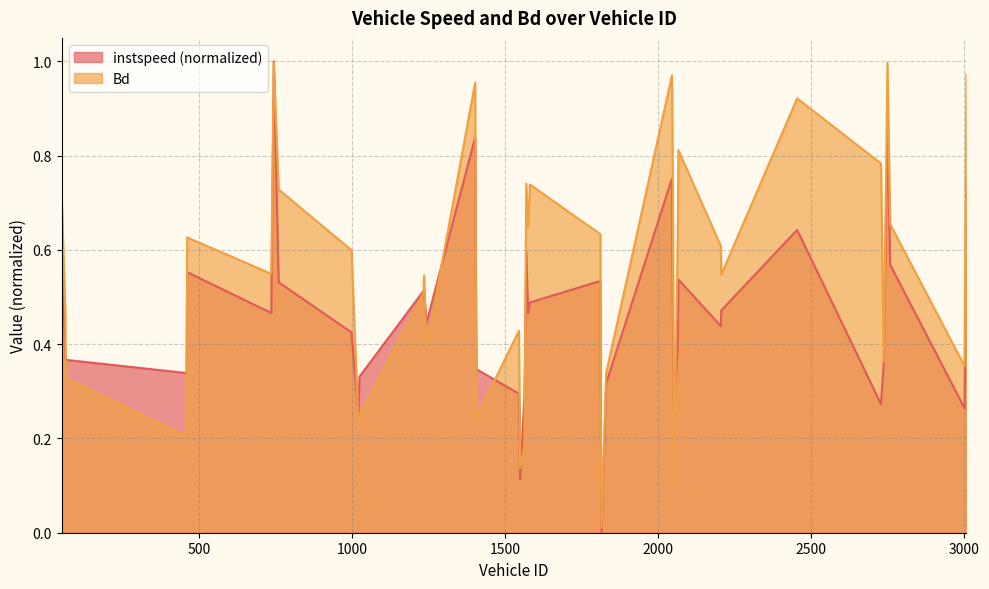

What is the average value of the instspeed series?

0.5